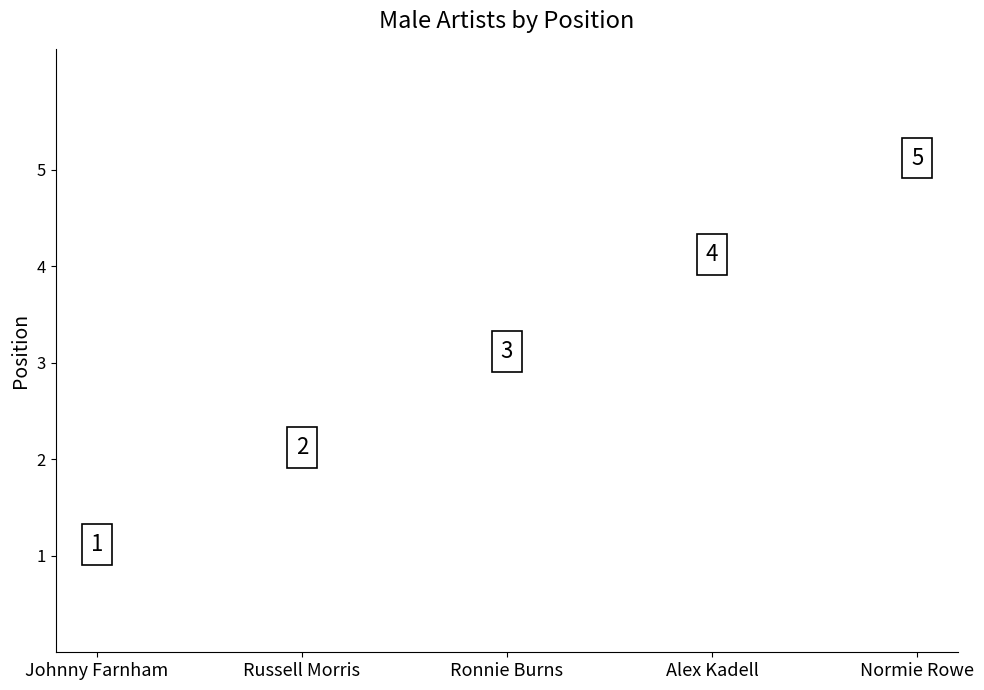

What is the change in value from Russell Morris to Alex Kadell?

+2